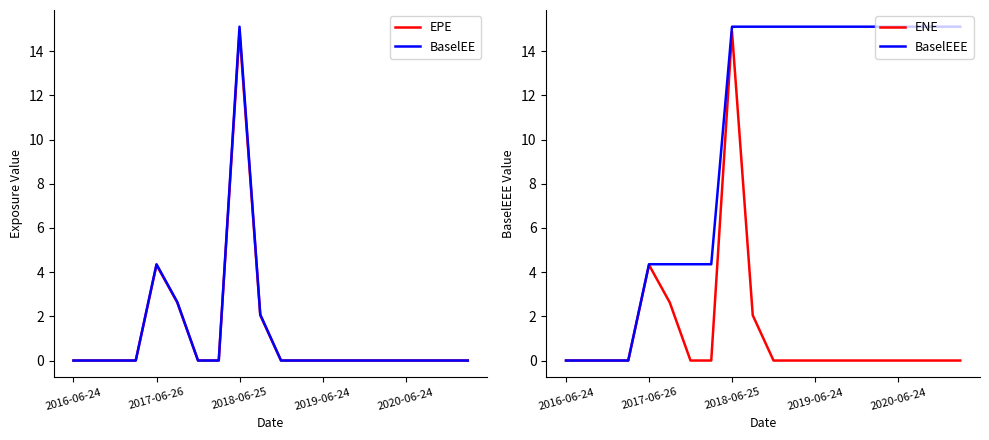

The ENE series shows 8.9 at 18. True or false?

False